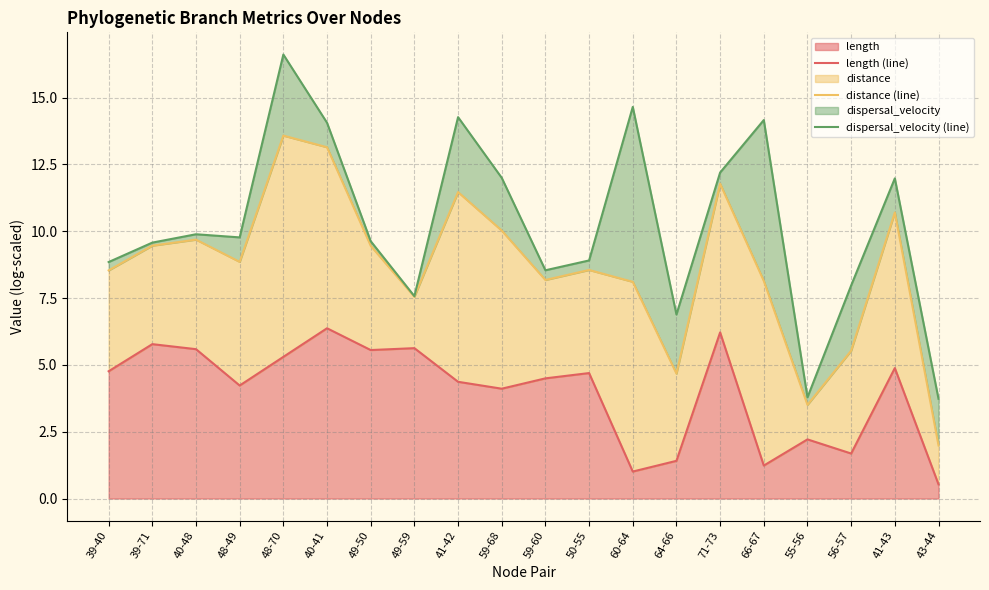

What is the value of the distance (line) point at the 5th from the left?

13.6